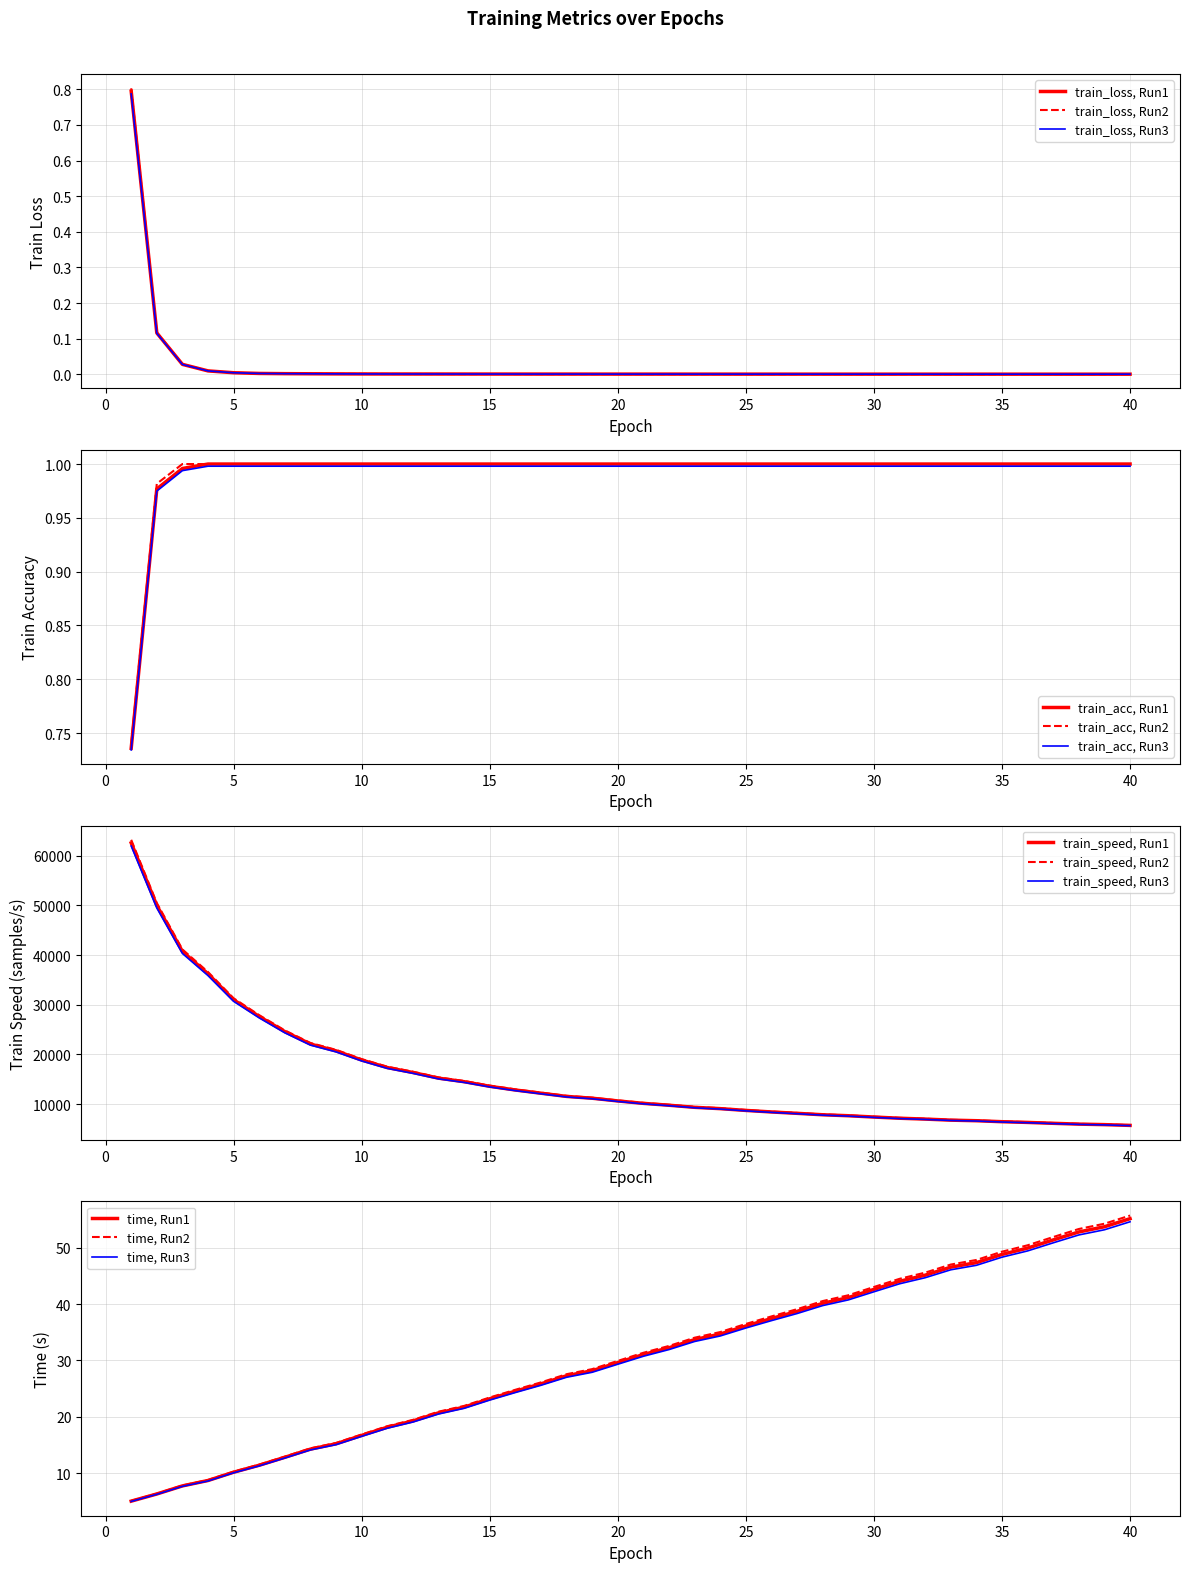

Is it true that train_loss equals 0.0 at 15?

True